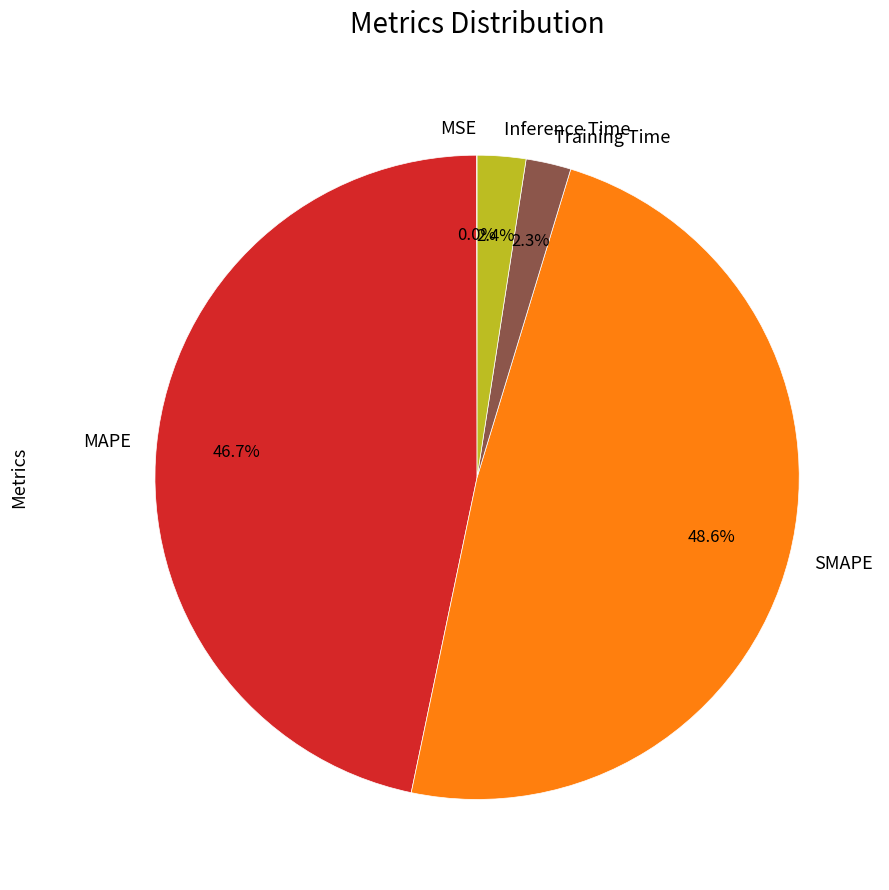

Combined, do Training Time and SMAPE account for over 50%?

Yes